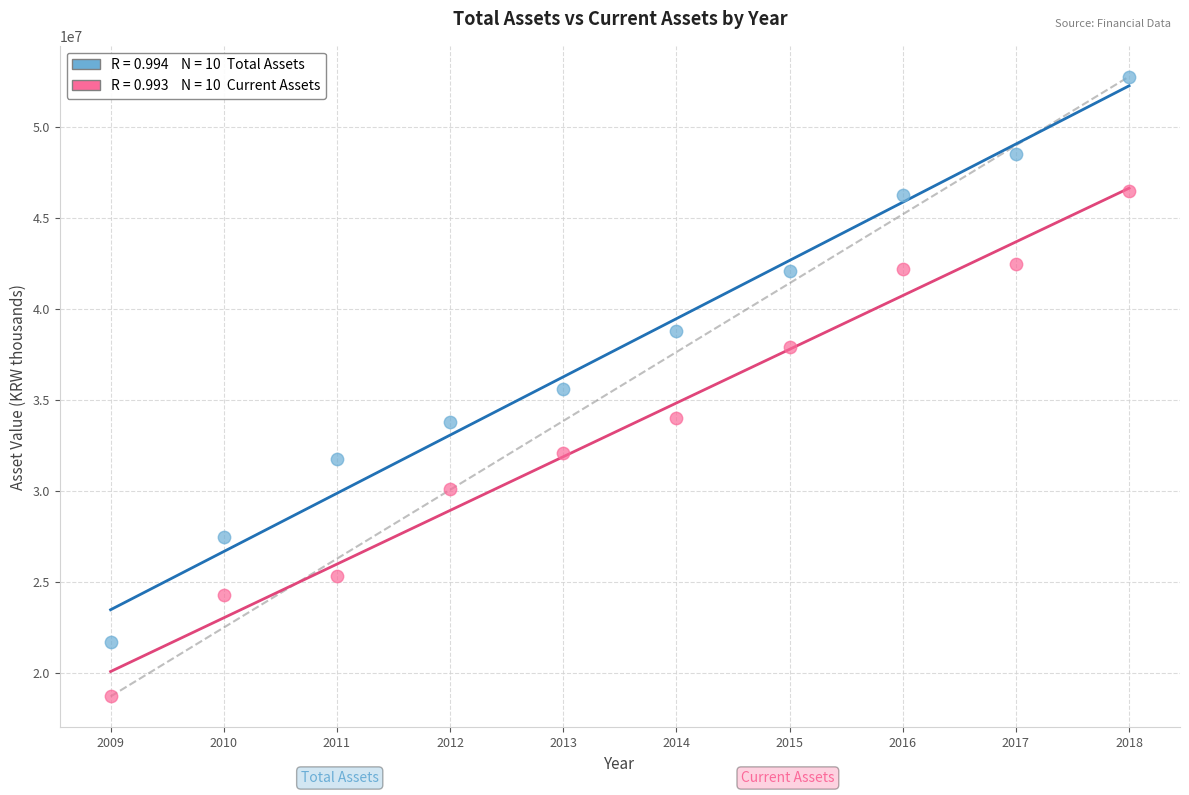

Across all data points, what is the range of X values (max minus min)?

9